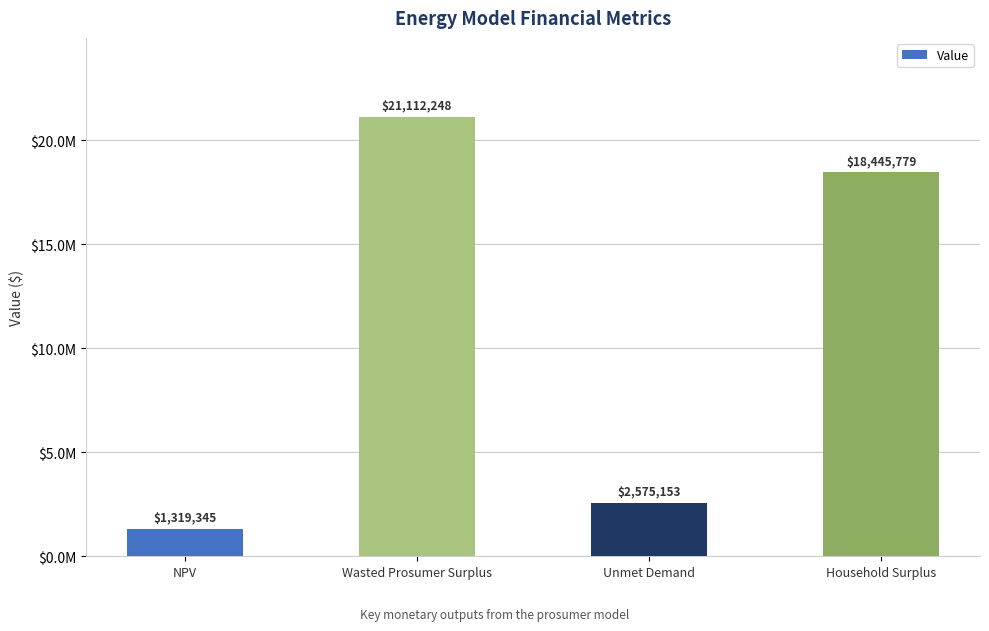

What is the change in value from NPV to Wasted Prosumer Surplus?

+19792903.0